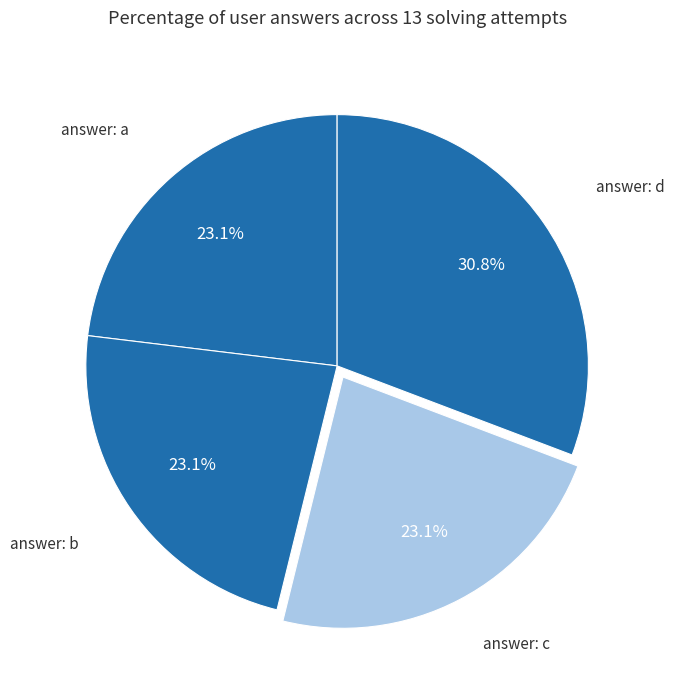

How many slices are in this pie chart?

4